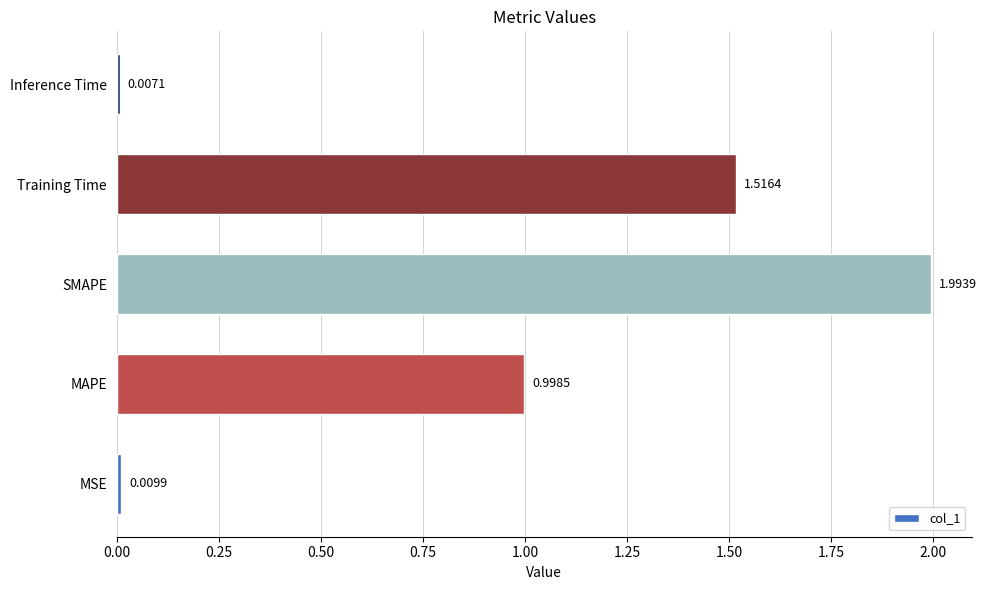

How many bars are there in total?

5